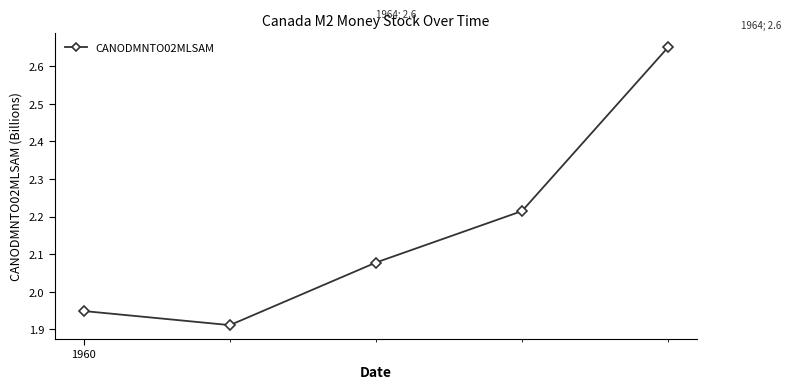

Count the number of values greater than 2.

3